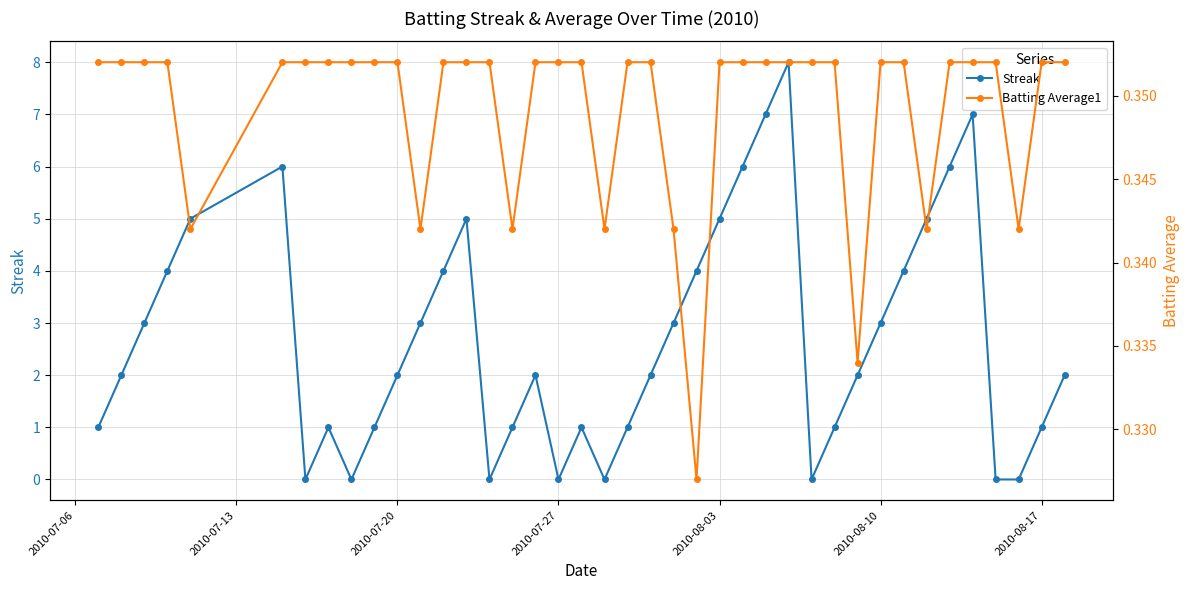

True or false: Streak has more than 0 interior local peaks.

True